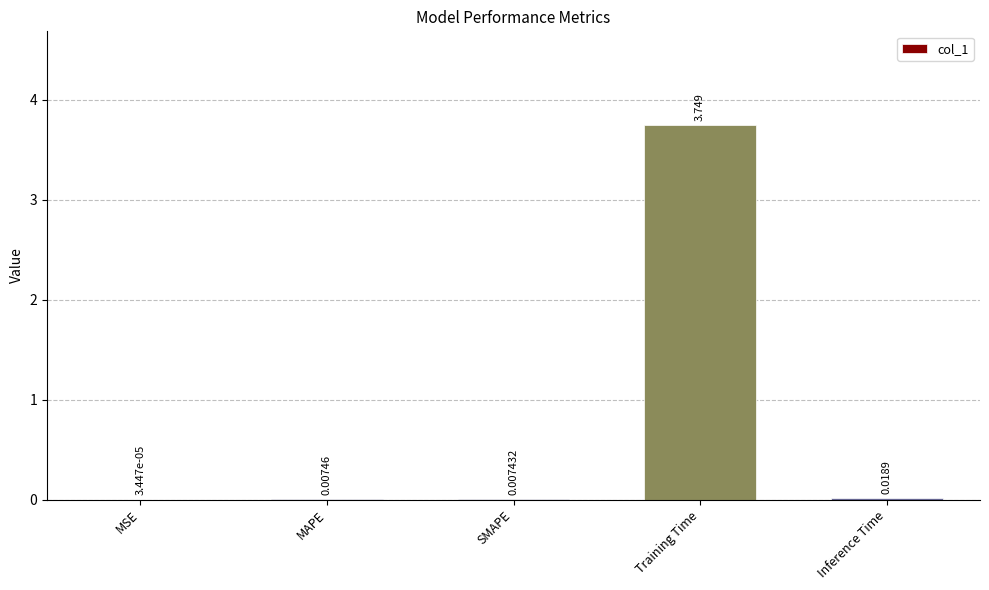

What is the average value?

0.8